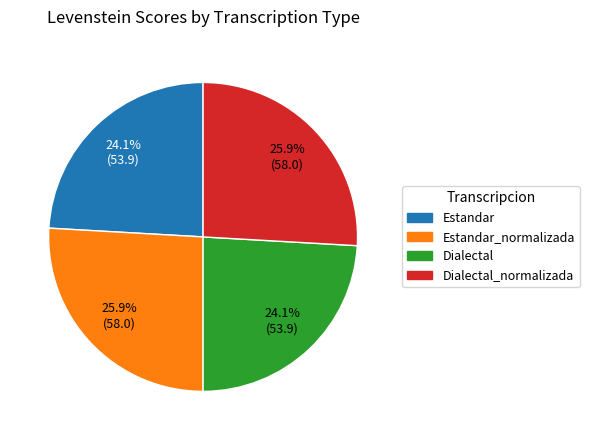

To the nearest percent, what is the difference between the largest and smallest slice percentages?

2%